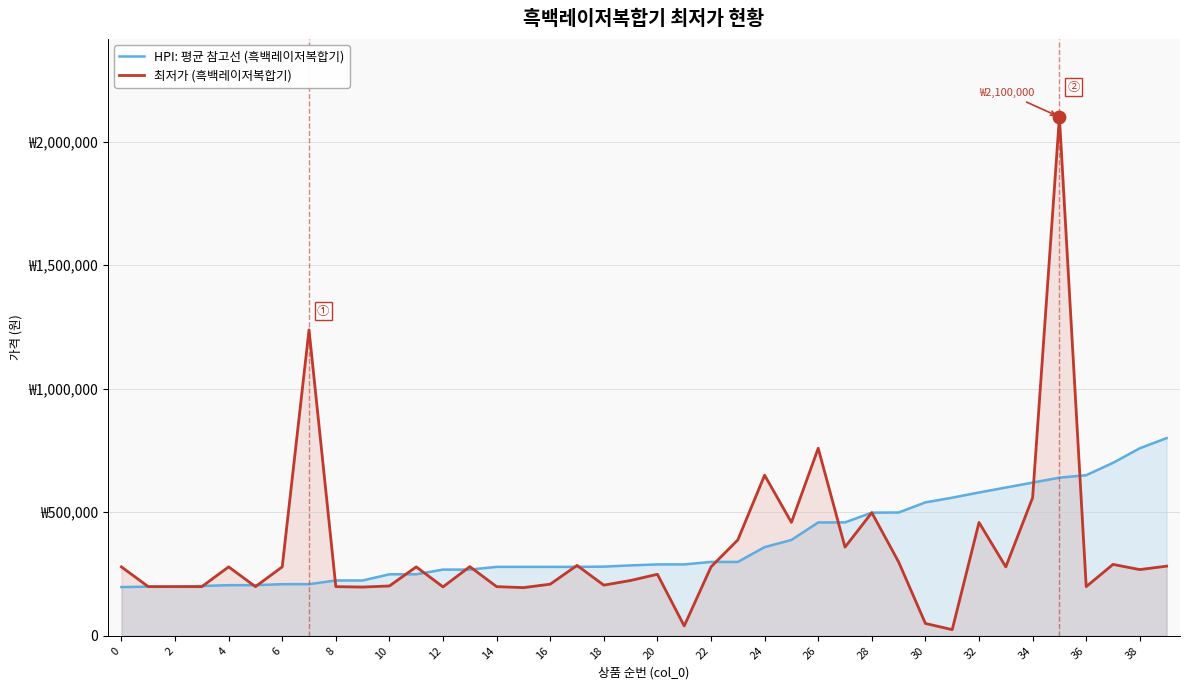

Is the value of 최저가 (흑백레이저복합기) at 28 greater than the value of HPI: 평균 참고선 (흑백레이저복합기) at 21?

No